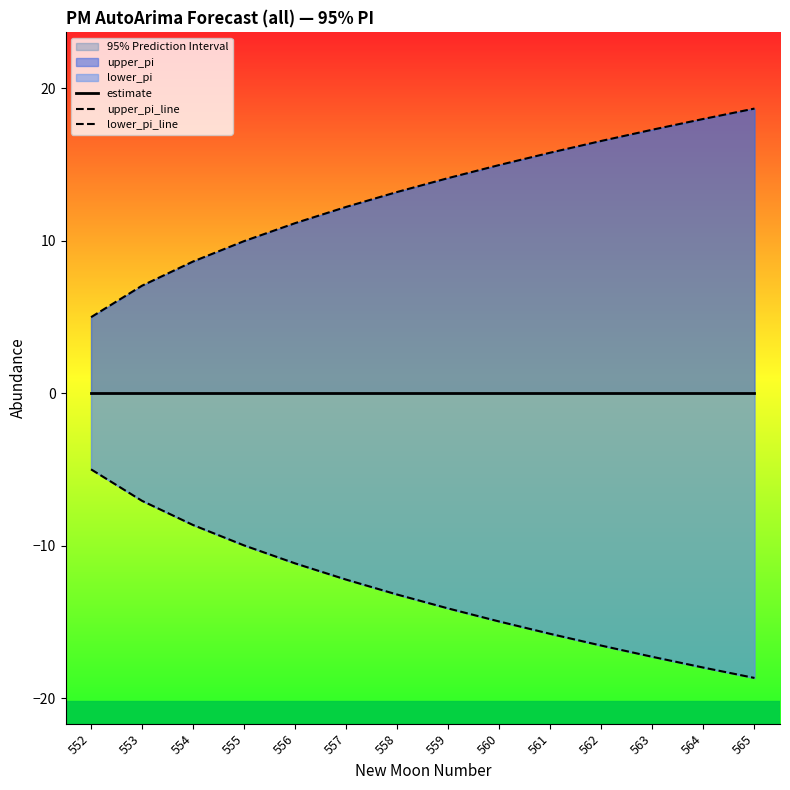

True or false: lower_pi_line has more than 2 points higher than both neighbors.

False